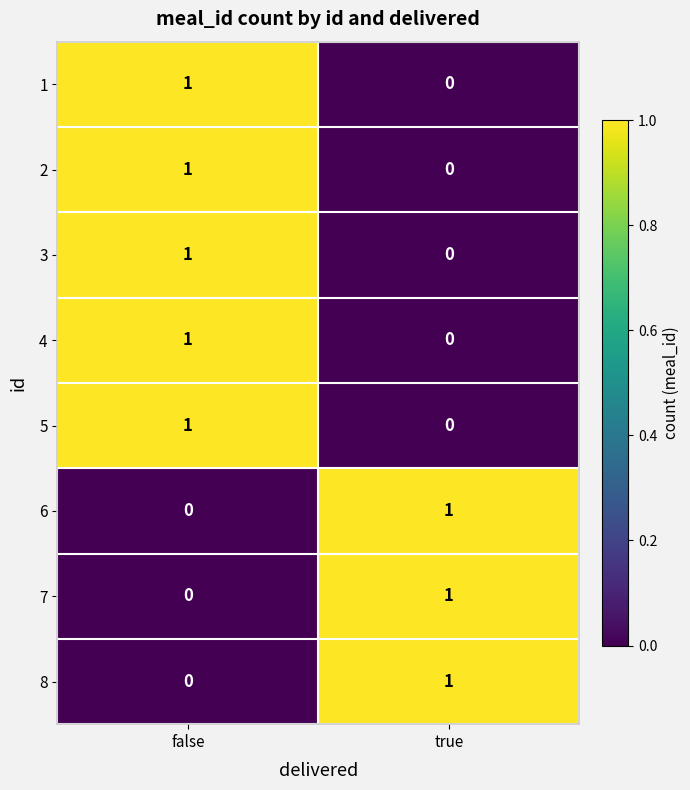

At which label is 7 closest to 0?

false